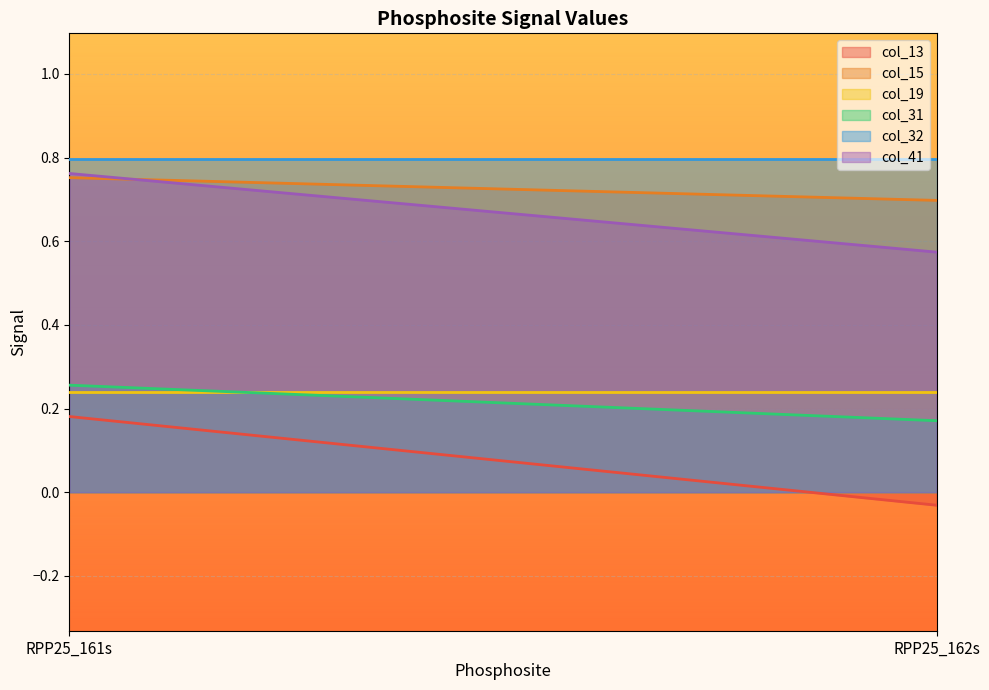

How many categories are shown in the chart?

2